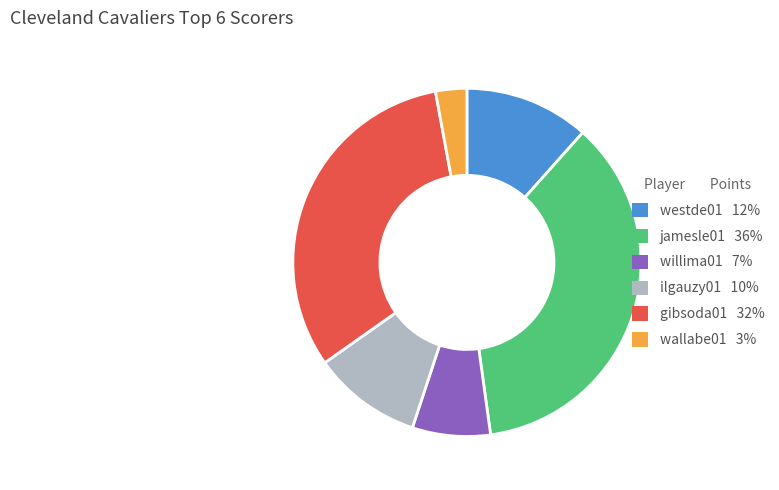

Is the sum of westde01 12% and willima01 7% greater than half?

No